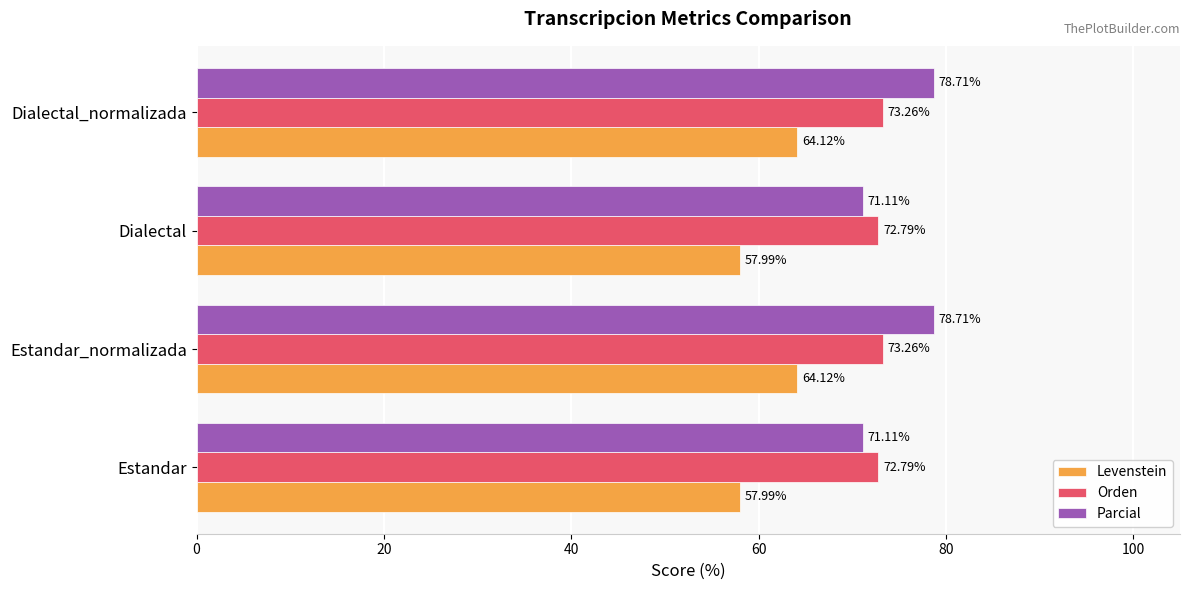

List the series in order of their peak value, highest first.

Parcial, Orden, Levenstein